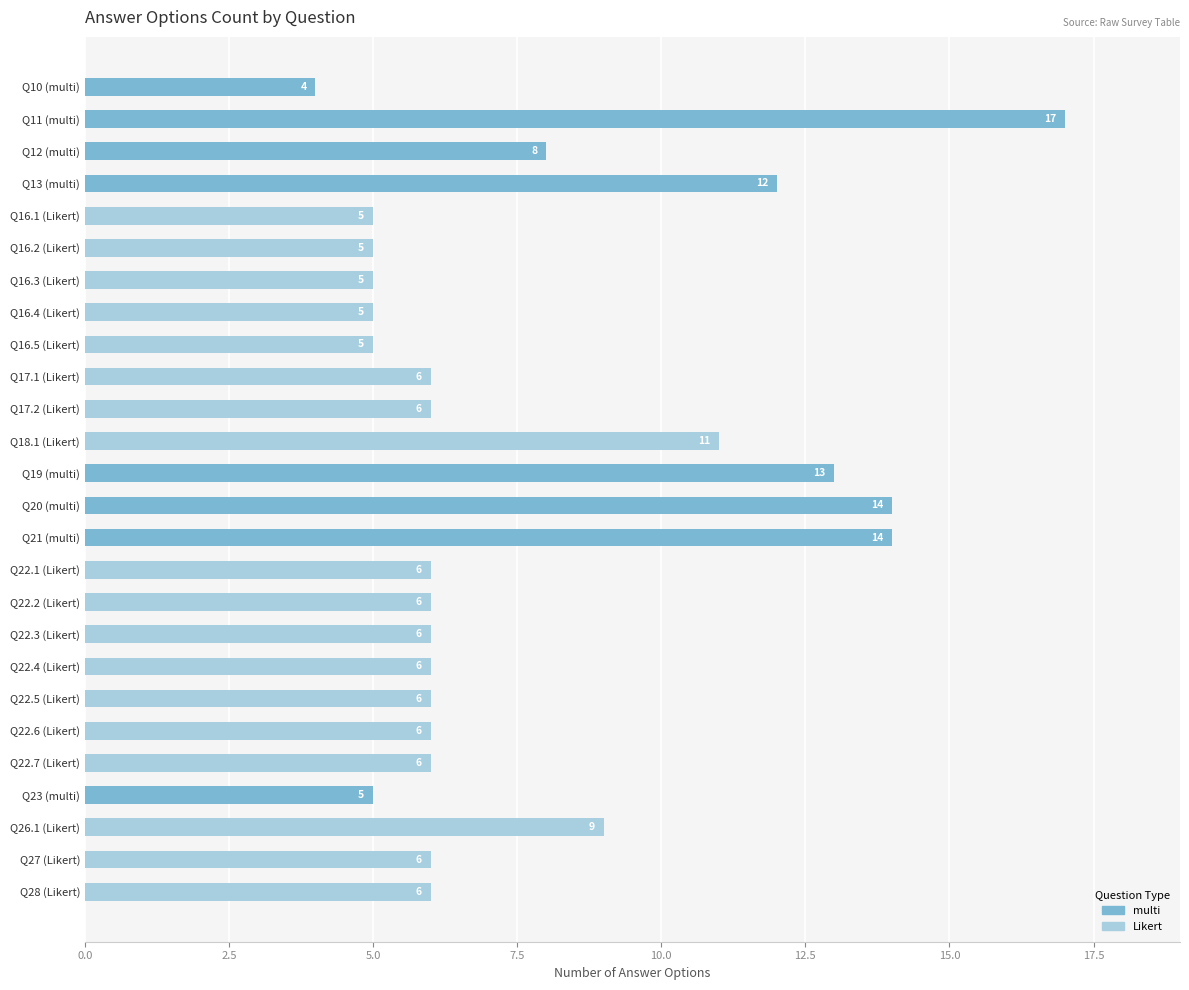

How many distinct data groups are displayed?

1